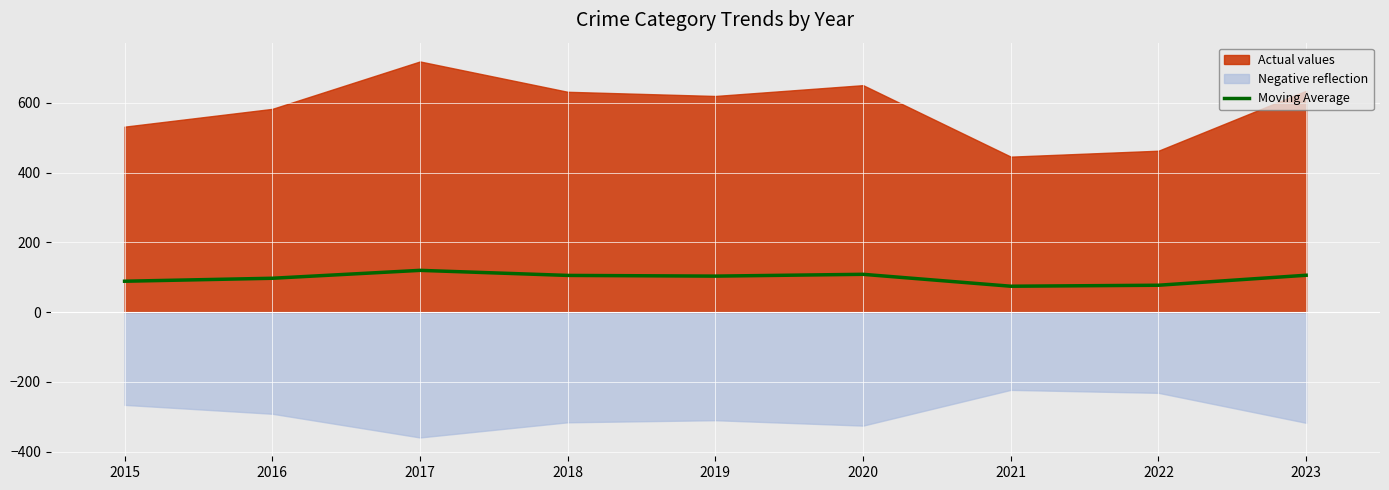

At which category does the data reach its first local valley?

2019